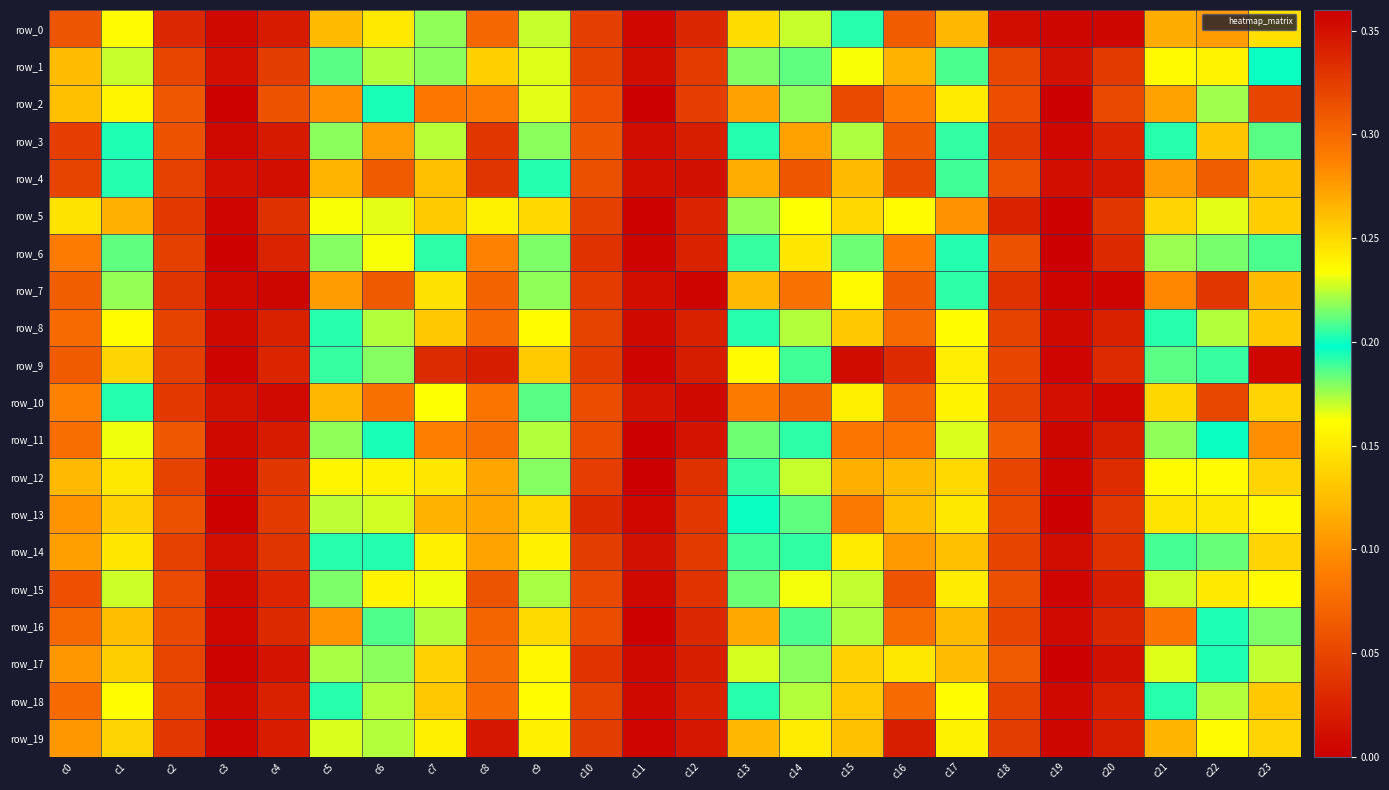

Reading left to right, extract all data points from this chart.

row_0: c0=0.1	c1=0.2	c2=0.0	c3=0.0	c4=0.0	c5=0.3	c6=0.2	c7=0.2	c8=0.1	c9=0.2	c10=0.0	c11=0.0	c12=0.0	c13=0.2	c14=0.2	c15=0.2	c16=0.1	c17=0.1	c18=0.0	c19=0.0	c20=0.0	c21=0.3	c22=0.3	c23=0.2
row_1: c0=0.1	c1=0.2	c2=0.0	c3=0.0	c4=0.0	c5=0.2	c6=0.2	c7=0.2	c8=0.1	c9=0.2	c10=0.0	c11=0.0	c12=0.0	c13=0.2	c14=0.2	c15=0.2	c16=0.1	c17=0.2	c18=0.1	c19=0.0	c20=0.0	c21=0.2	c22=0.2	c23=0.2
row_2: c0=0.1	c1=0.2	c2=0.1	c3=0.0	c4=0.1	c5=0.1	c6=0.2	c7=0.3	c8=0.1	c9=0.2	c10=0.1	c11=0.0	c12=0.0	c13=0.1	c14=0.2	c15=0.3	c16=0.1	c17=0.2	c18=0.1	c19=0.0	c20=0.1	c21=0.1	c22=0.2	c23=0.3
row_3: c0=0.0	c1=0.2	c2=0.1	c3=0.0	c4=0.0	c5=0.2	c6=0.3	c7=0.2	c8=0.0	c9=0.2	c10=0.1	c11=0.0	c12=0.0	c13=0.2	c14=0.3	c15=0.2	c16=0.1	c17=0.2	c18=0.0	c19=0.0	c20=0.0	c21=0.2	c22=0.3	c23=0.2
row_4: c0=0.0	c1=0.2	c2=0.0	c3=0.0	c4=0.0	c5=0.1	c6=0.3	c7=0.3	c8=0.0	c9=0.2	c10=0.1	c11=0.0	c12=0.0	c13=0.1	c14=0.3	c15=0.3	c16=0.1	c17=0.2	c18=0.1	c19=0.0	c20=0.0	c21=0.1	c22=0.3	c23=0.3
row_5: c0=0.1	c1=0.1	c2=0.0	c3=0.0	c4=0.0	c5=0.2	c6=0.2	c7=0.3	c8=0.2	c9=0.1	c10=0.0	c11=0.0	c12=0.0	c13=0.2	c14=0.2	c15=0.3	c16=0.2	c17=0.1	c18=0.0	c19=0.0	c20=0.0	c21=0.3	c22=0.2	c23=0.3
row_6: c0=0.1	c1=0.2	c2=0.0	c3=0.0	c4=0.0	c5=0.2	c6=0.2	c7=0.2	c8=0.1	c9=0.2	c10=0.0	c11=0.0	c12=0.0	c13=0.2	c14=0.2	c15=0.2	c16=0.1	c17=0.2	c18=0.1	c19=0.0	c20=0.0	c21=0.2	c22=0.2	c23=0.2
row_7: c0=0.1	c1=0.2	c2=0.0	c3=0.0	c4=0.0	c5=0.1	c6=0.3	c7=0.2	c8=0.1	c9=0.2	c10=0.0	c11=0.0	c12=0.0	c13=0.1	c14=0.3	c15=0.2	c16=0.1	c17=0.2	c18=0.0	c19=0.0	c20=0.0	c21=0.1	c22=0.3	c23=0.3
row_8: c0=0.1	c1=0.2	c2=0.0	c3=0.0	c4=0.0	c5=0.2	c6=0.2	c7=0.3	c8=0.1	c9=0.2	c10=0.0	c11=0.0	c12=0.0	c13=0.2	c14=0.2	c15=0.3	c16=0.1	c17=0.2	c18=0.0	c19=0.0	c20=0.0	c21=0.2	c22=0.2	c23=0.3
row_9: c0=0.1	c1=0.1	c2=0.0	c3=0.0	c4=0.0	c5=0.2	c6=0.2	c7=0.3	c8=0.0	c9=0.1	c10=0.0	c11=0.0	c12=0.0	c13=0.2	c14=0.2	c15=0.4	c16=0.0	c17=0.2	c18=0.1	c19=0.0	c20=0.0	c21=0.2	c22=0.2	c23=0.4
row_10: c0=0.1	c1=0.2	c2=0.0	c3=0.0	c4=0.0	c5=0.1	c6=0.3	c7=0.2	c8=0.1	c9=0.2	c10=0.1	c11=0.0	c12=0.0	c13=0.1	c14=0.3	c15=0.2	c16=0.1	c17=0.2	c18=0.0	c19=0.0	c20=0.0	c21=0.1	c22=0.3	c23=0.3
row_11: c0=0.1	c1=0.2	c2=0.1	c3=0.0	c4=0.0	c5=0.2	c6=0.2	c7=0.3	c8=0.1	c9=0.2	c10=0.1	c11=0.0	c12=0.0	c13=0.2	c14=0.2	c15=0.3	c16=0.1	c17=0.2	c18=0.1	c19=0.0	c20=0.0	c21=0.2	c22=0.2	c23=0.3
row_12: c0=0.1	c1=0.1	c2=0.0	c3=0.0	c4=0.0	c5=0.2	c6=0.2	c7=0.2	c8=0.1	c9=0.2	c10=0.0	c11=0.0	c12=0.0	c13=0.2	c14=0.2	c15=0.3	c16=0.1	c17=0.1	c18=0.1	c19=0.0	c20=0.0	c21=0.2	c22=0.2	c23=0.3
row_13: c0=0.1	c1=0.1	c2=0.1	c3=0.0	c4=0.0	c5=0.2	c6=0.2	c7=0.3	c8=0.1	c9=0.1	c10=0.0	c11=0.0	c12=0.0	c13=0.2	c14=0.2	c15=0.3	c16=0.1	c17=0.1	c18=0.1	c19=0.0	c20=0.0	c21=0.2	c22=0.1	c23=0.2
row_14: c0=0.1	c1=0.1	c2=0.0	c3=0.0	c4=0.0	c5=0.2	c6=0.2	c7=0.2	c8=0.1	c9=0.2	c10=0.0	c11=0.0	c12=0.0	c13=0.2	c14=0.2	c15=0.2	c16=0.1	c17=0.1	c18=0.0	c19=0.0	c20=0.0	c21=0.2	c22=0.2	c23=0.3
row_15: c0=0.1	c1=0.2	c2=0.1	c3=0.0	c4=0.0	c5=0.2	c6=0.2	c7=0.2	c8=0.1	c9=0.2	c10=0.1	c11=0.0	c12=0.0	c13=0.2	c14=0.2	c15=0.2	c16=0.1	c17=0.2	c18=0.1	c19=0.0	c20=0.0	c21=0.2	c22=0.2	c23=0.2
row_16: c0=0.1	c1=0.1	c2=0.1	c3=0.0	c4=0.0	c5=0.3	c6=0.2	c7=0.2	c8=0.1	c9=0.1	c10=0.1	c11=0.0	c12=0.0	c13=0.3	c14=0.2	c15=0.2	c16=0.1	c17=0.1	c18=0.1	c19=0.0	c20=0.0	c21=0.3	c22=0.2	c23=0.2
row_17: c0=0.1	c1=0.1	c2=0.0	c3=0.0	c4=0.0	c5=0.2	c6=0.2	c7=0.3	c8=0.1	c9=0.2	c10=0.0	c11=0.0	c12=0.0	c13=0.2	c14=0.2	c15=0.3	c16=0.1	c17=0.1	c18=0.1	c19=0.0	c20=0.0	c21=0.2	c22=0.2	c23=0.2
row_18: c0=0.1	c1=0.2	c2=0.0	c3=0.0	c4=0.0	c5=0.2	c6=0.2	c7=0.3	c8=0.1	c9=0.2	c10=0.0	c11=0.0	c12=0.0	c13=0.2	c14=0.2	c15=0.3	c16=0.1	c17=0.2	c18=0.0	c19=0.0	c20=0.0	c21=0.2	c22=0.2	c23=0.3
row_19: c0=0.1	c1=0.1	c2=0.0	c3=0.0	c4=0.0	c5=0.2	c6=0.2	c7=0.2	c8=0.0	c9=0.2	c10=0.0	c11=0.0	c12=0.0	c13=0.3	c14=0.2	c15=0.3	c16=0.0	c17=0.2	c18=0.0	c19=0.0	c20=0.0	c21=0.3	c22=0.2	c23=0.3